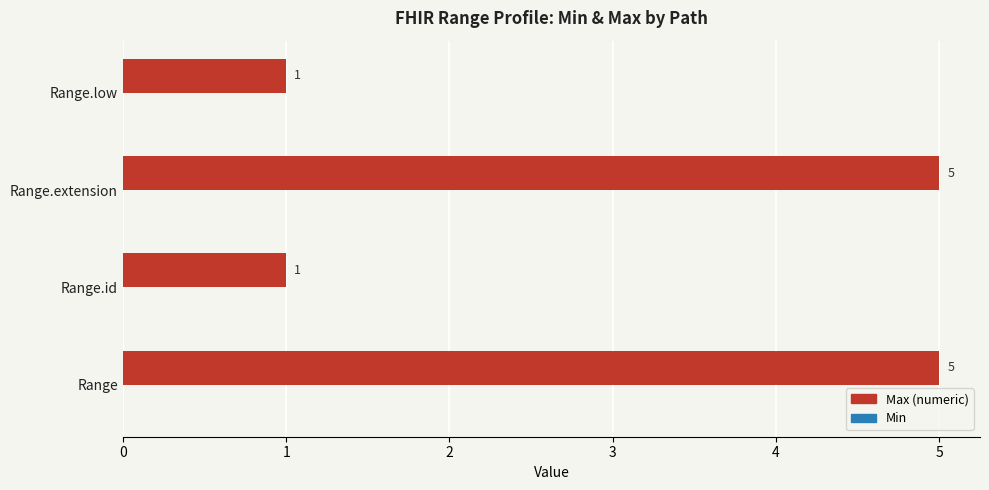

What is the sum of all values?

12